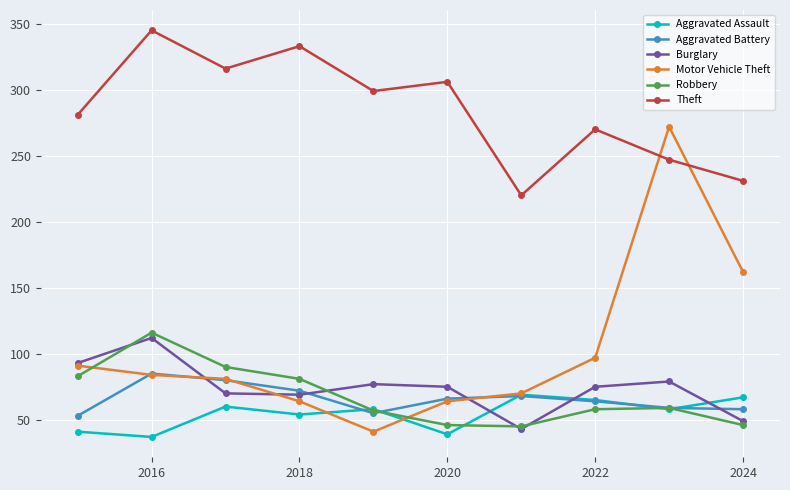

At how many categories does at least one series exceed 124?

10